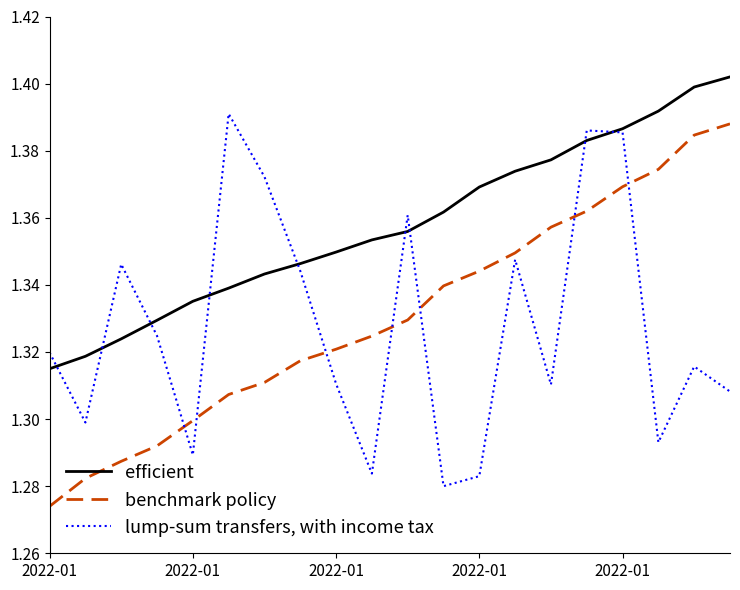

Rank the series by their maximum value, from lowest to highest.

benchmark policy, lump-sum transfers, with income tax, efficient